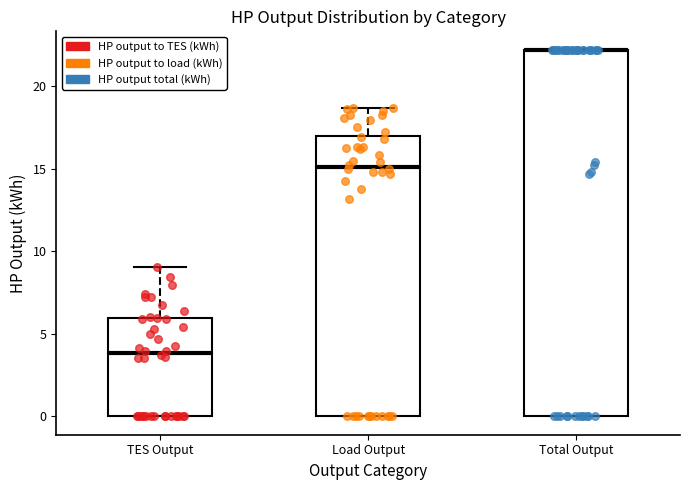

Which box is the tallest, from its lower edge to its upper edge?

Total Output